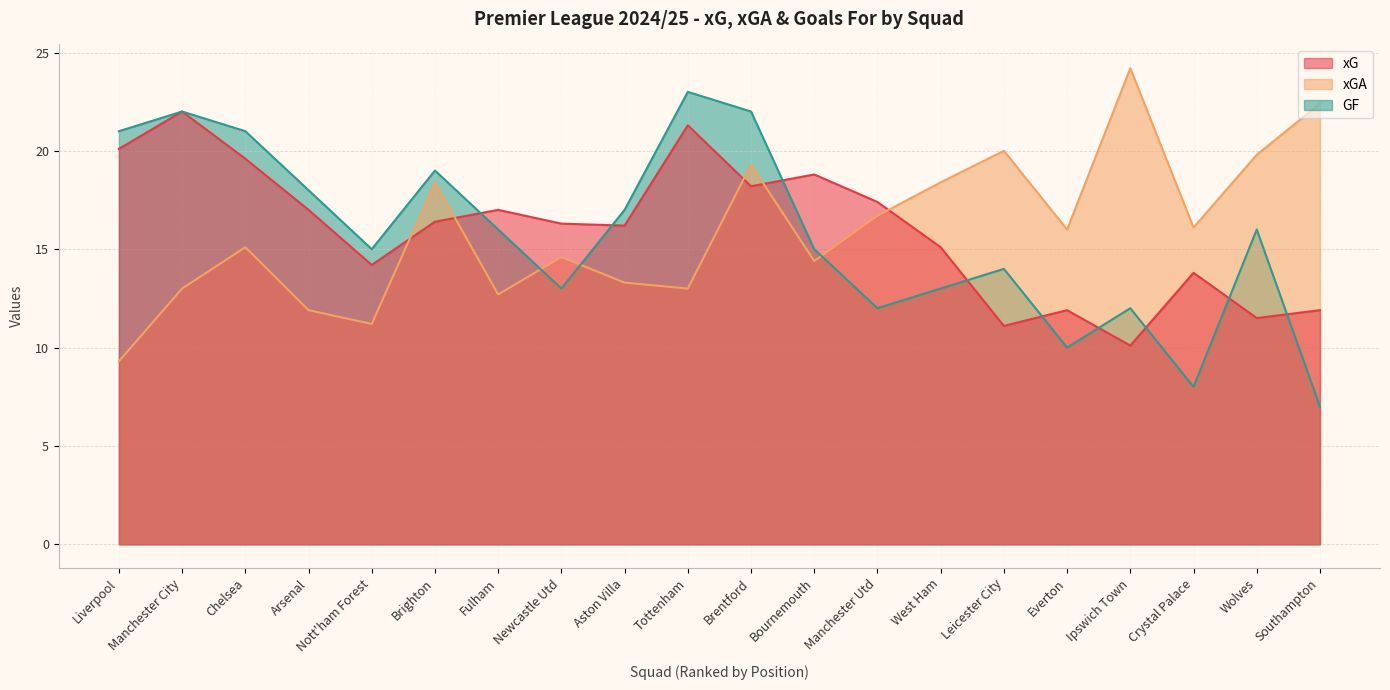

Which series has the largest total across all categories?

xG